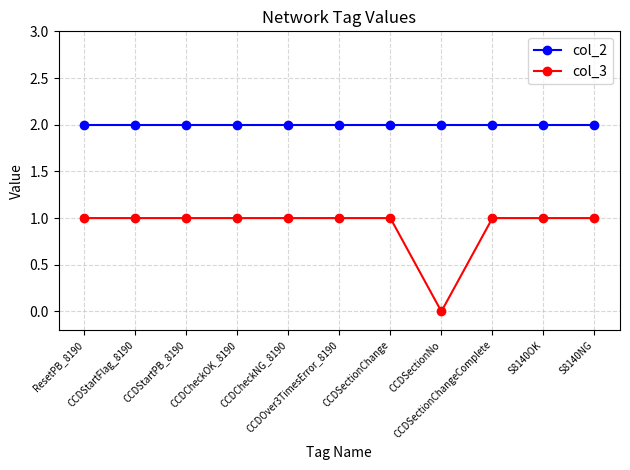

True or false: col_2 has a value of 4 at CCDSectionChange.

False